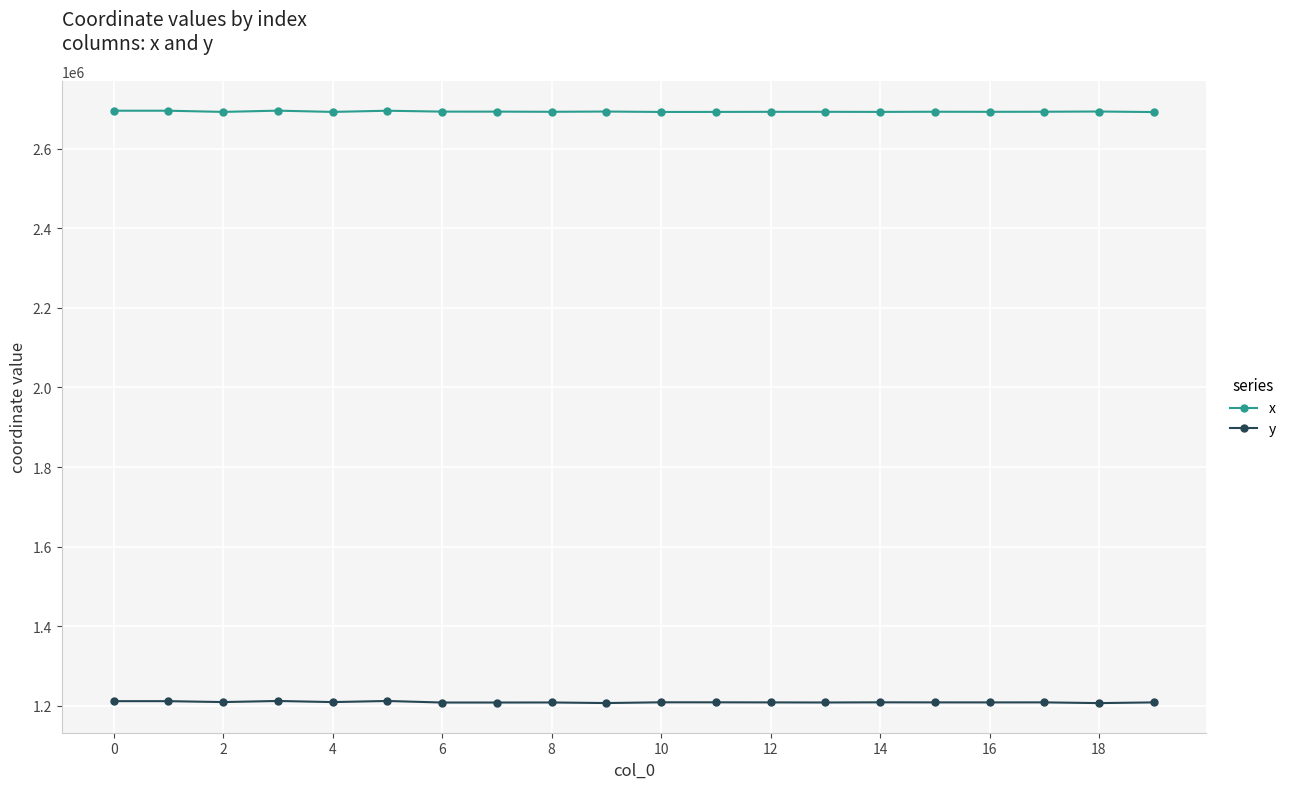

How many distinct data groups are displayed?

2